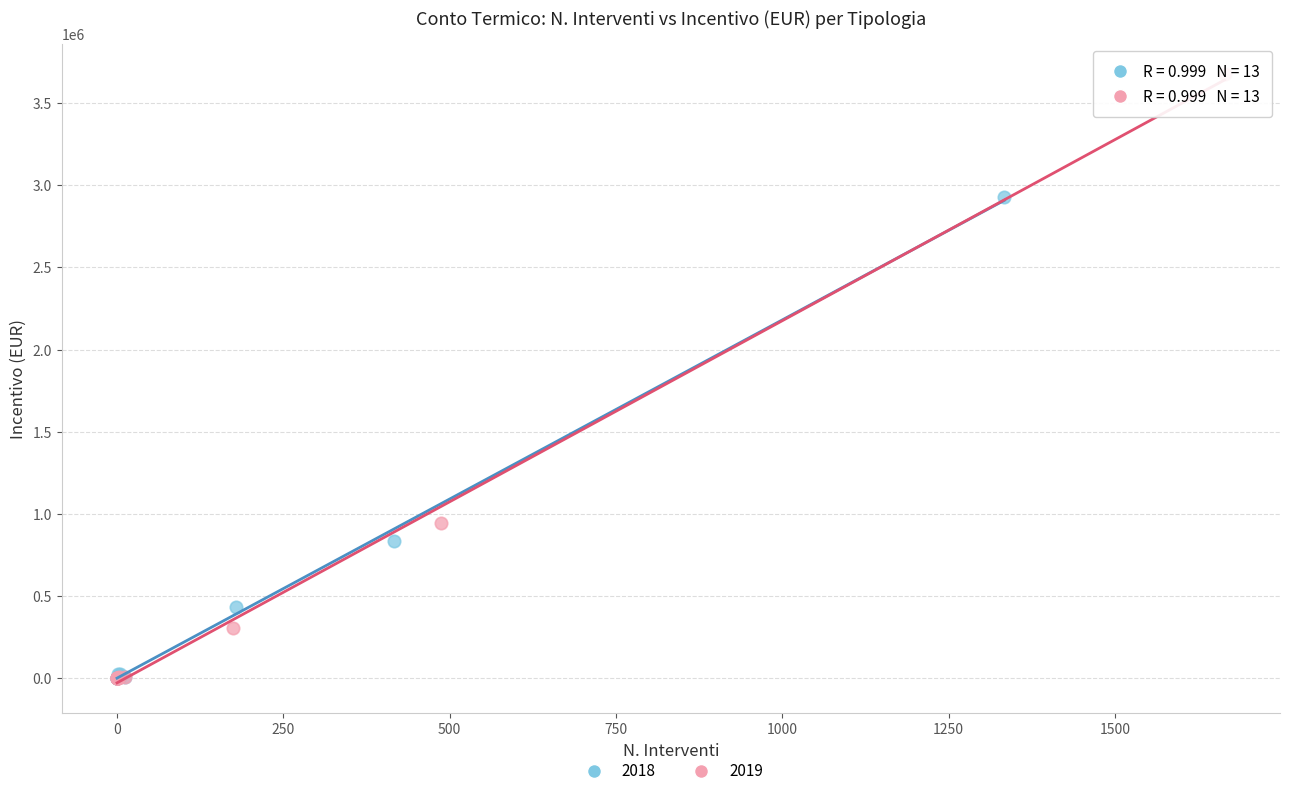

Which series reaches the maximum Y coordinate?

2019